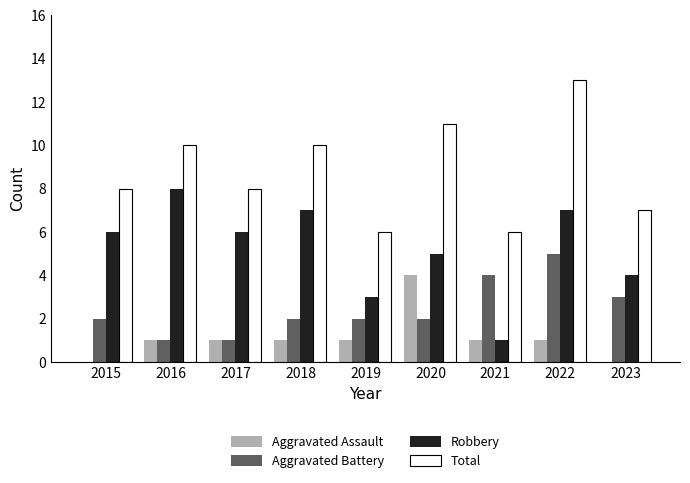

Count the number of categories in the chart.

9